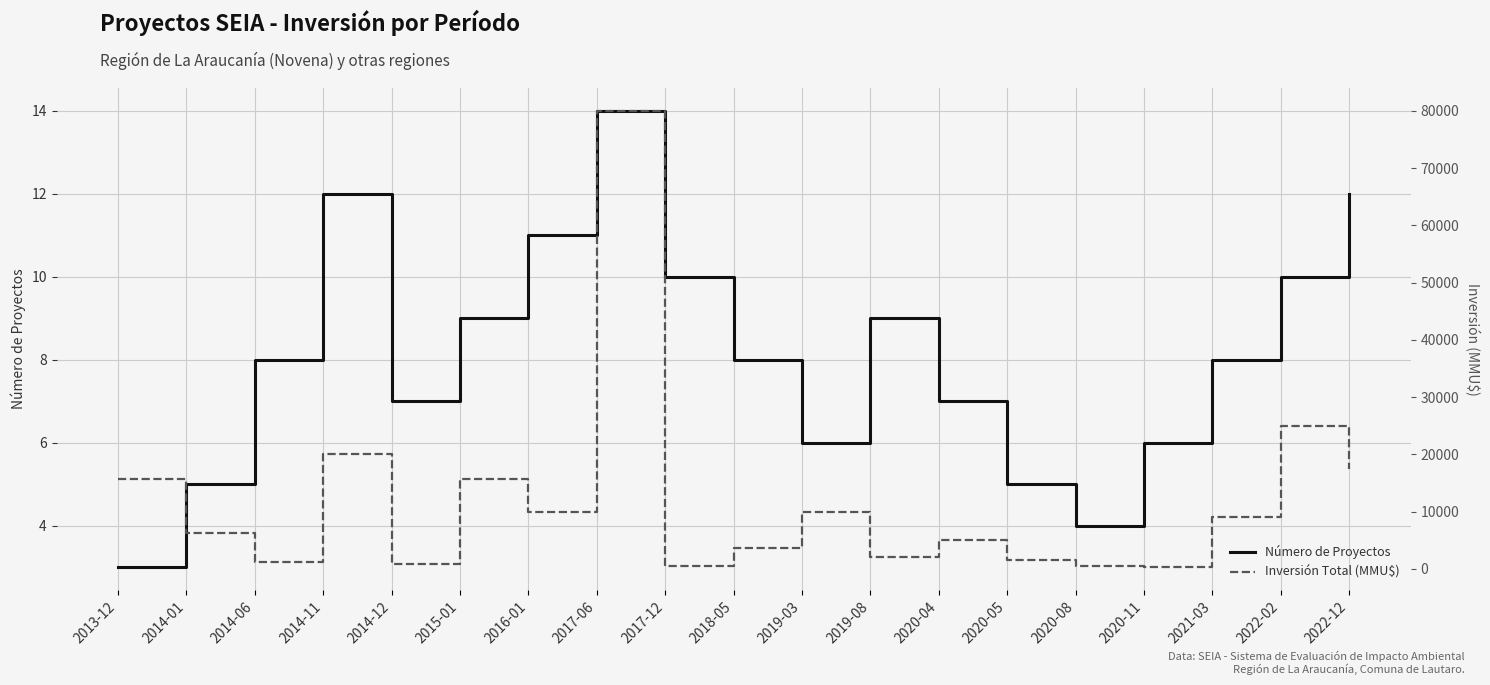

Between 2013-12 and 2018-05, which is larger?

2018-05